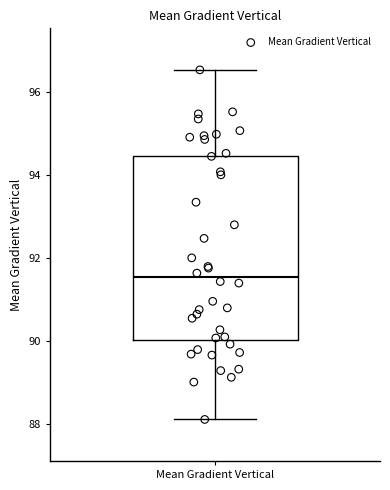

Read this box plot against the y-axis: the position of the median line, the range covered by the box, and the ends of both whiskers. The values are not printed on the chart, so give them approximately, as read against the axis.

median 91.6, box 90.0 to 94.4, whiskers 88.2 to 96.6